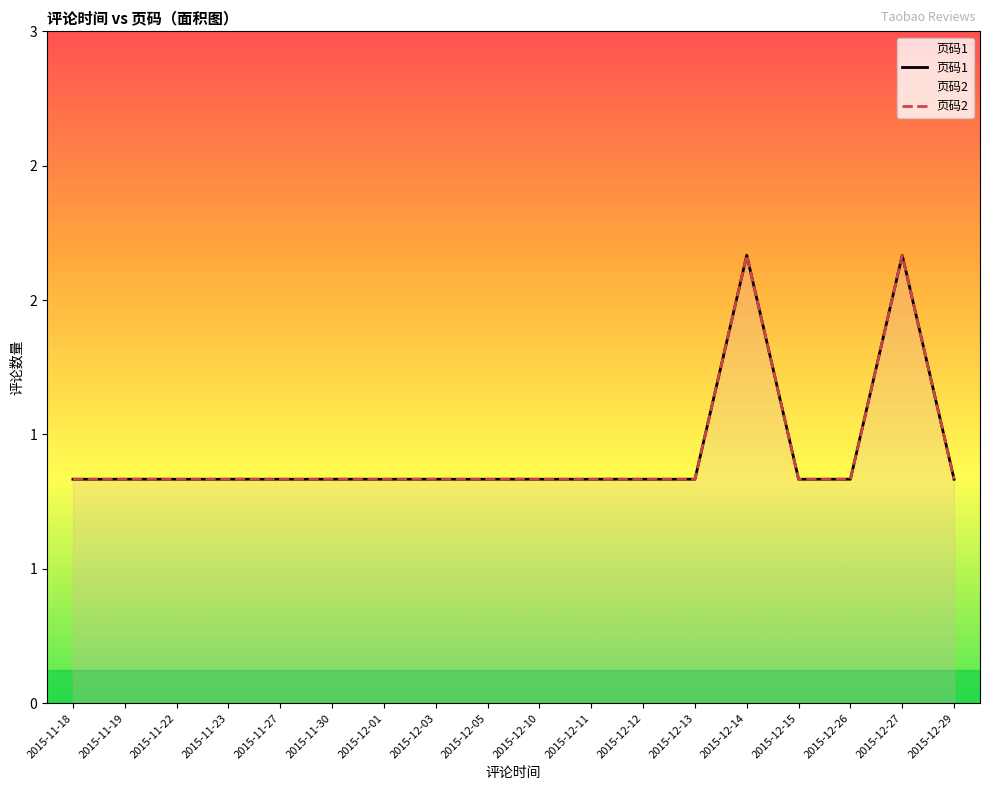

True or false: 页码2 has more than 0 points higher than both neighbors.

True